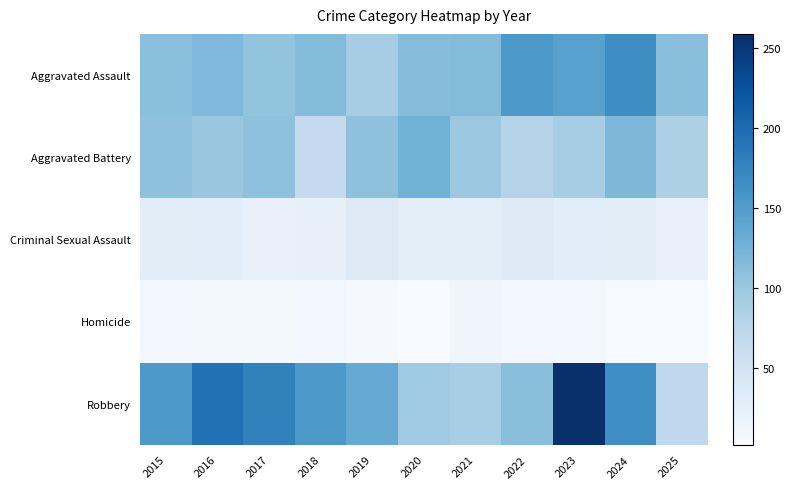

Reading left to right, extract all data points from this chart.

Aggravated Assault: 2015=110	2016=118	2017=105	2018=115	2019=92	2020=113	2021=115	2022=154	2023=145	2024=166	2025=111
Aggravated Battery: 2015=108	2016=102	2017=108	2018=67	2019=108	2020=125	2021=100	2022=81	2023=92	2024=119	2025=87
Criminal Sexual Assault: 2015=29	2016=30	2017=21	2018=23	2019=35	2020=27	2021=27	2022=34	2023=30	2024=29	2025=21
Homicide: 2015=9	2016=7	2017=8	2018=10	2019=5	2020=2	2021=13	2022=9	2023=10	2024=4	2025=2
Robbery: 2015=154	2016=194	2017=178	2018=155	2019=135	2020=97	2021=91	2022=111	2023=259	2024=165	2025=71